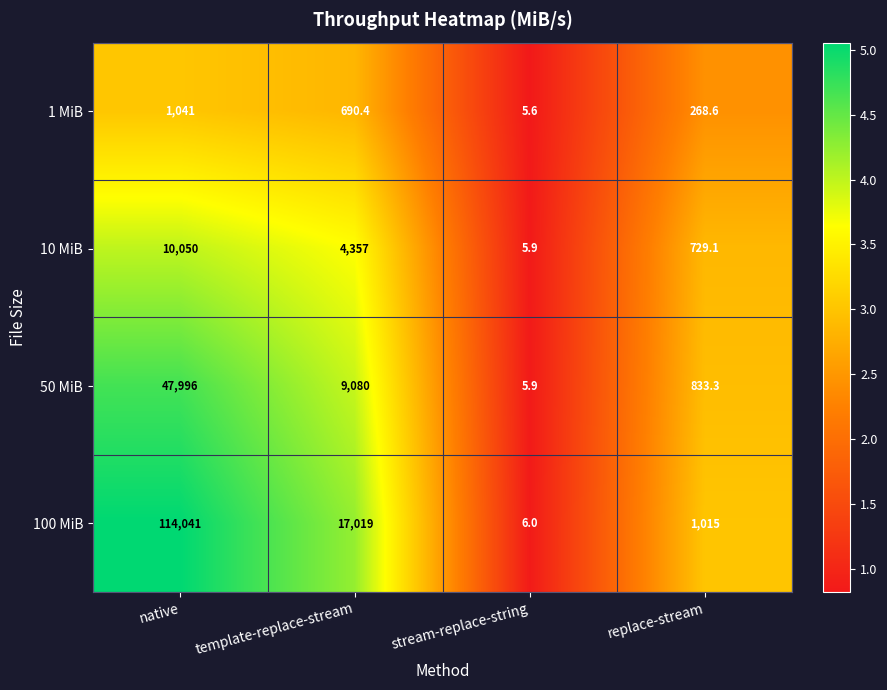

The value of 100 MiB at native is 65632.9. True or false?

False